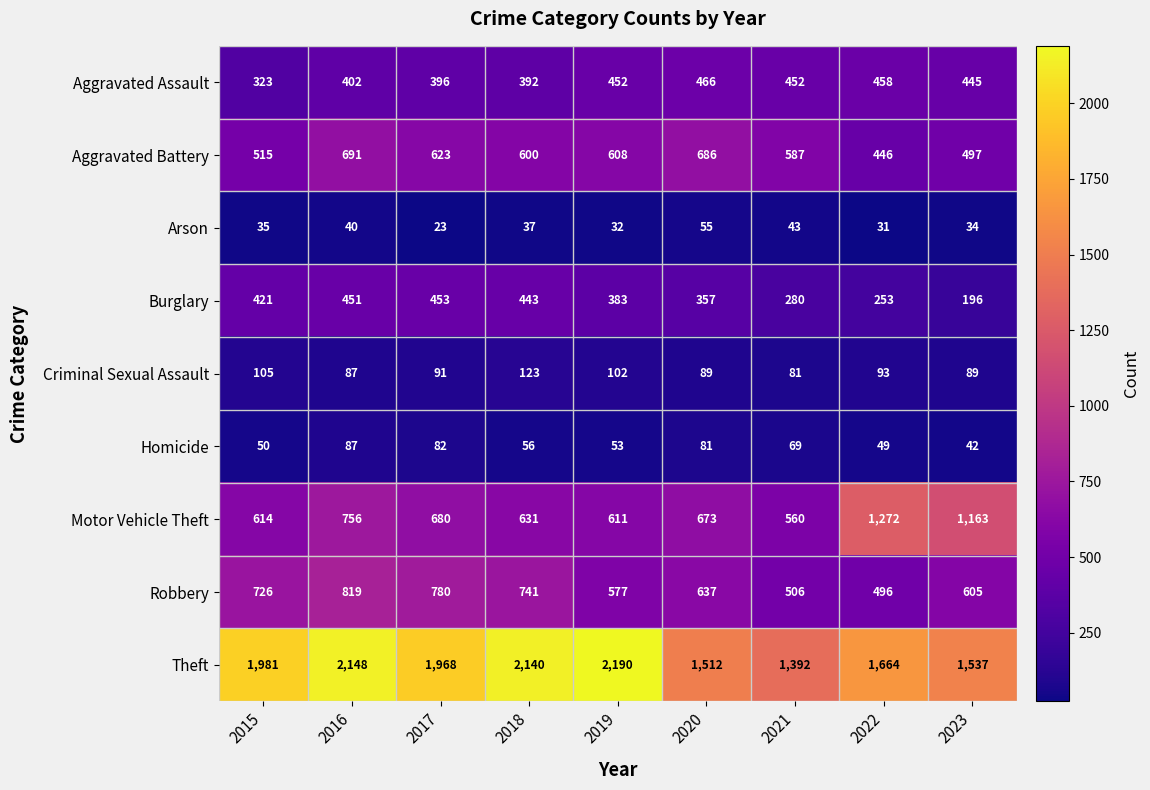

Between 2017 and 2023, which series saw the biggest shift?

Motor Vehicle Theft